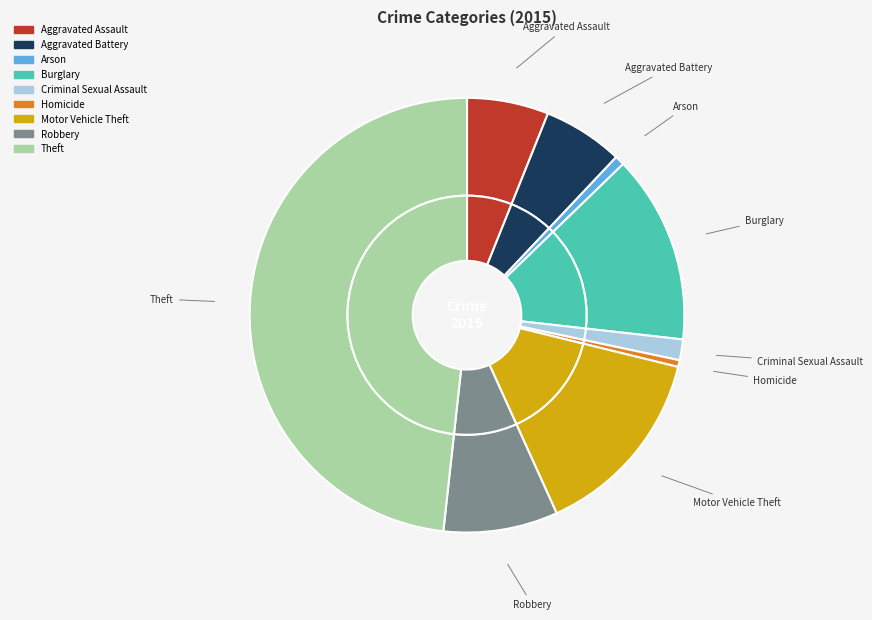

Does Aggravated Assault account for over 50% of the chart?

No